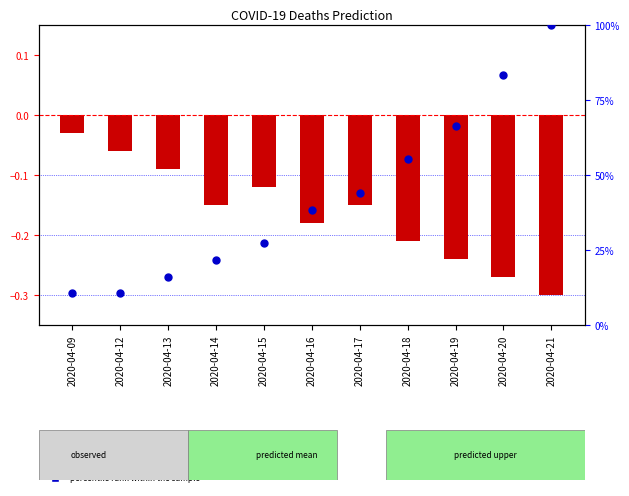

Is the value of percentile rank within the sample at 2020-04-19 greater than the value of log2 ratio at 2020-04-17?

Yes